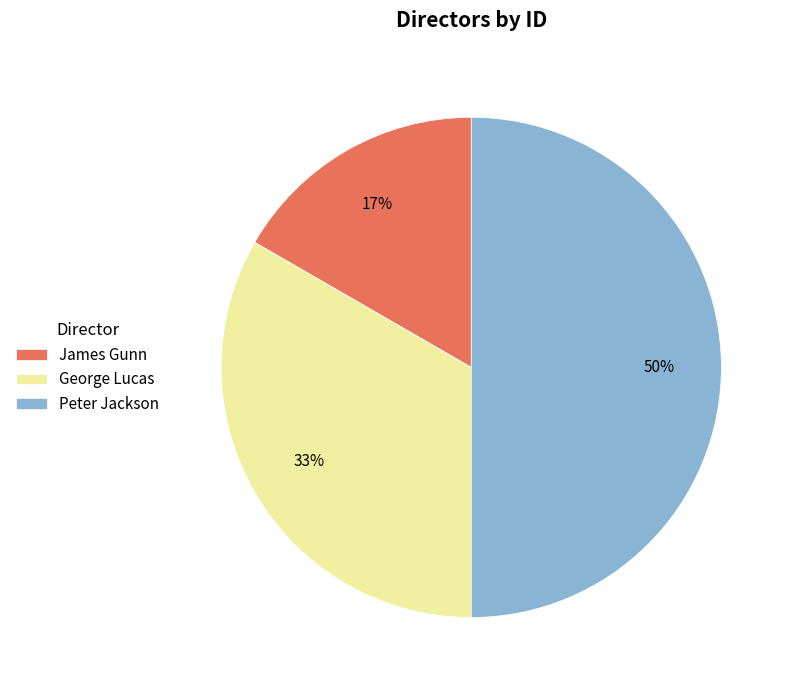

Is it true that George Lucas is 20% of the pie?

False